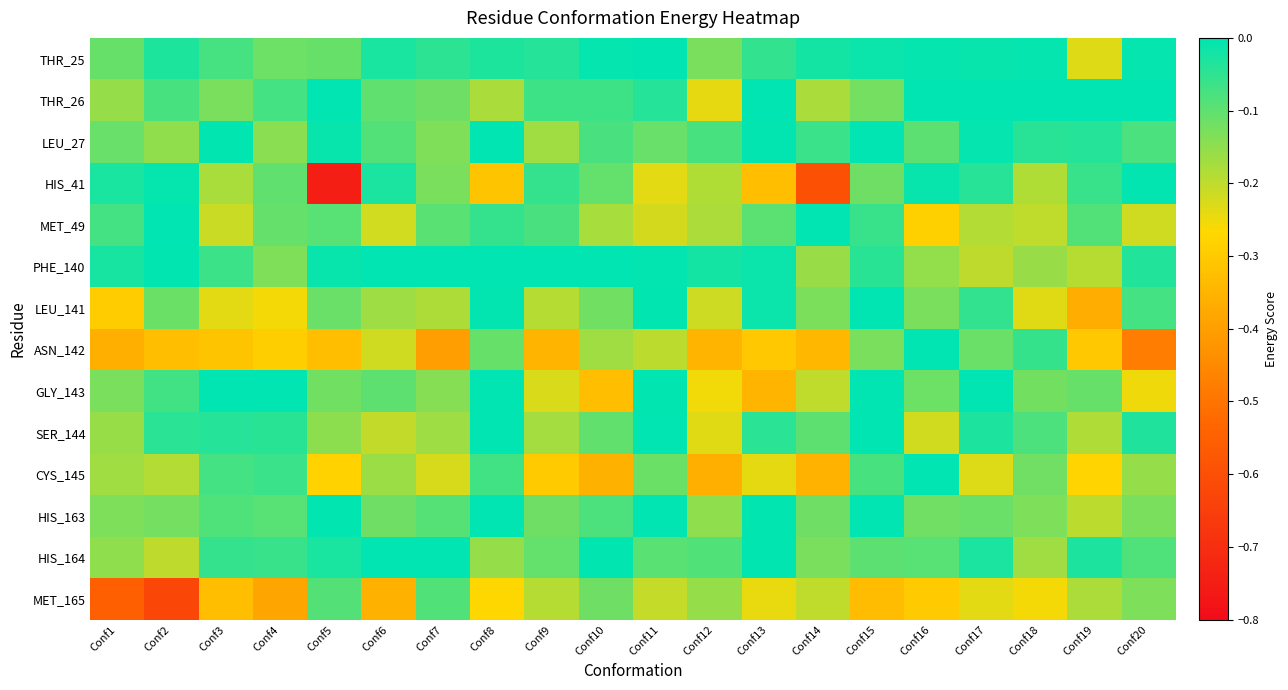

Reading left to right, list all the values displayed in this chart.

THR_25: Conf1=-0.1	Conf2=-0.0	Conf3=-0.1	Conf4=-0.1	Conf5=-0.1	Conf6=-0.0	Conf7=-0.0	Conf8=-0.0	Conf9=-0.0	Conf10=-0.0	Conf11=-0.0	Conf12=-0.1	Conf13=-0.1	Conf14=-0.0	Conf15=-0.0	Conf16=-0.0	Conf17=-0.0	Conf18=-0.0	Conf19=-0.2	Conf20=-0.0
THR_26: Conf1=-0.2	Conf2=-0.1	Conf3=-0.1	Conf4=-0.1	Conf5=-0.0	Conf6=-0.1	Conf7=-0.1	Conf8=-0.2	Conf9=-0.1	Conf10=-0.1	Conf11=-0.0	Conf12=-0.2	Conf13=-0.0	Conf14=-0.2	Conf15=-0.1	Conf16=-0.0	Conf17=-0.0	Conf18=0.0	Conf19=0.0	Conf20=0.0
LEU_27: Conf1=-0.1	Conf2=-0.2	Conf3=-0.0	Conf4=-0.1	Conf5=-0.0	Conf6=-0.1	Conf7=-0.1	Conf8=-0.0	Conf9=-0.2	Conf10=-0.1	Conf11=-0.1	Conf12=-0.1	Conf13=-0.0	Conf14=-0.1	Conf15=-0.0	Conf16=-0.1	Conf17=-0.0	Conf18=-0.0	Conf19=-0.0	Conf20=-0.1
HIS_41: Conf1=-0.0	Conf2=-0.0	Conf3=-0.2	Conf4=-0.1	Conf5=-0.7	Conf6=-0.0	Conf7=-0.1	Conf8=-0.3	Conf9=-0.1	Conf10=-0.1	Conf11=-0.2	Conf12=-0.2	Conf13=-0.3	Conf14=-0.6	Conf15=-0.1	Conf16=-0.0	Conf17=-0.0	Conf18=-0.2	Conf19=-0.1	Conf20=-0.0
MET_49: Conf1=-0.1	Conf2=-0.0	Conf3=-0.2	Conf4=-0.1	Conf5=-0.1	Conf6=-0.2	Conf7=-0.1	Conf8=-0.1	Conf9=-0.1	Conf10=-0.2	Conf11=-0.2	Conf12=-0.2	Conf13=-0.1	Conf14=-0.0	Conf15=-0.1	Conf16=-0.3	Conf17=-0.2	Conf18=-0.2	Conf19=-0.1	Conf20=-0.2
PHE_140: Conf1=-0.0	Conf2=-0.0	Conf3=-0.1	Conf4=-0.1	Conf5=-0.0	Conf6=-0.0	Conf7=-0.0	Conf8=-0.0	Conf9=-0.0	Conf10=-0.0	Conf11=-0.0	Conf12=-0.0	Conf13=-0.0	Conf14=-0.2	Conf15=-0.0	Conf16=-0.2	Conf17=-0.2	Conf18=-0.2	Conf19=-0.2	Conf20=-0.0
LEU_141: Conf1=-0.3	Conf2=-0.1	Conf3=-0.2	Conf4=-0.3	Conf5=-0.1	Conf6=-0.2	Conf7=-0.2	Conf8=-0.0	Conf9=-0.2	Conf10=-0.1	Conf11=-0.0	Conf12=-0.2	Conf13=-0.0	Conf14=-0.1	Conf15=-0.0	Conf16=-0.1	Conf17=-0.1	Conf18=-0.2	Conf19=-0.4	Conf20=-0.1
ASN_142: Conf1=-0.4	Conf2=-0.3	Conf3=-0.3	Conf4=-0.3	Conf5=-0.3	Conf6=-0.2	Conf7=-0.4	Conf8=-0.1	Conf9=-0.3	Conf10=-0.2	Conf11=-0.2	Conf12=-0.3	Conf13=-0.3	Conf14=-0.3	Conf15=-0.1	Conf16=-0.0	Conf17=-0.1	Conf18=-0.1	Conf19=-0.3	Conf20=-0.5
GLY_143: Conf1=-0.1	Conf2=-0.1	Conf3=-0.0	Conf4=-0.0	Conf5=-0.1	Conf6=-0.1	Conf7=-0.1	Conf8=-0.0	Conf9=-0.2	Conf10=-0.3	Conf11=-0.0	Conf12=-0.3	Conf13=-0.4	Conf14=-0.2	Conf15=-0.0	Conf16=-0.1	Conf17=0.0	Conf18=-0.1	Conf19=-0.1	Conf20=-0.3
SER_144: Conf1=-0.2	Conf2=-0.0	Conf3=-0.0	Conf4=-0.0	Conf5=-0.1	Conf6=-0.2	Conf7=-0.2	Conf8=0.0	Conf9=-0.2	Conf10=-0.1	Conf11=0.0	Conf12=-0.2	Conf13=-0.0	Conf14=-0.1	Conf15=0.0	Conf16=-0.2	Conf17=-0.0	Conf18=-0.1	Conf19=-0.2	Conf20=-0.0
CYS_145: Conf1=-0.2	Conf2=-0.2	Conf3=-0.1	Conf4=-0.1	Conf5=-0.3	Conf6=-0.2	Conf7=-0.2	Conf8=-0.1	Conf9=-0.3	Conf10=-0.4	Conf11=-0.1	Conf12=-0.4	Conf13=-0.2	Conf14=-0.4	Conf15=-0.1	Conf16=-0.0	Conf17=-0.2	Conf18=-0.1	Conf19=-0.3	Conf20=-0.2
HIS_163: Conf1=-0.1	Conf2=-0.1	Conf3=-0.1	Conf4=-0.1	Conf5=-0.0	Conf6=-0.1	Conf7=-0.1	Conf8=0.0	Conf9=-0.1	Conf10=-0.1	Conf11=0.0	Conf12=-0.2	Conf13=-0.0	Conf14=-0.1	Conf15=0.0	Conf16=-0.1	Conf17=-0.1	Conf18=-0.1	Conf19=-0.2	Conf20=-0.1
HIS_164: Conf1=-0.1	Conf2=-0.2	Conf3=-0.1	Conf4=-0.1	Conf5=-0.0	Conf6=-0.0	Conf7=-0.0	Conf8=-0.2	Conf9=-0.1	Conf10=-0.0	Conf11=-0.1	Conf12=-0.1	Conf13=-0.0	Conf14=-0.1	Conf15=-0.1	Conf16=-0.1	Conf17=-0.0	Conf18=-0.2	Conf19=-0.0	Conf20=-0.1
MET_165: Conf1=-0.5	Conf2=-0.6	Conf3=-0.3	Conf4=-0.4	Conf5=-0.1	Conf6=-0.4	Conf7=-0.1	Conf8=-0.3	Conf9=-0.2	Conf10=-0.1	Conf11=-0.2	Conf12=-0.2	Conf13=-0.2	Conf14=-0.2	Conf15=-0.3	Conf16=-0.3	Conf17=-0.2	Conf18=-0.3	Conf19=-0.2	Conf20=-0.1